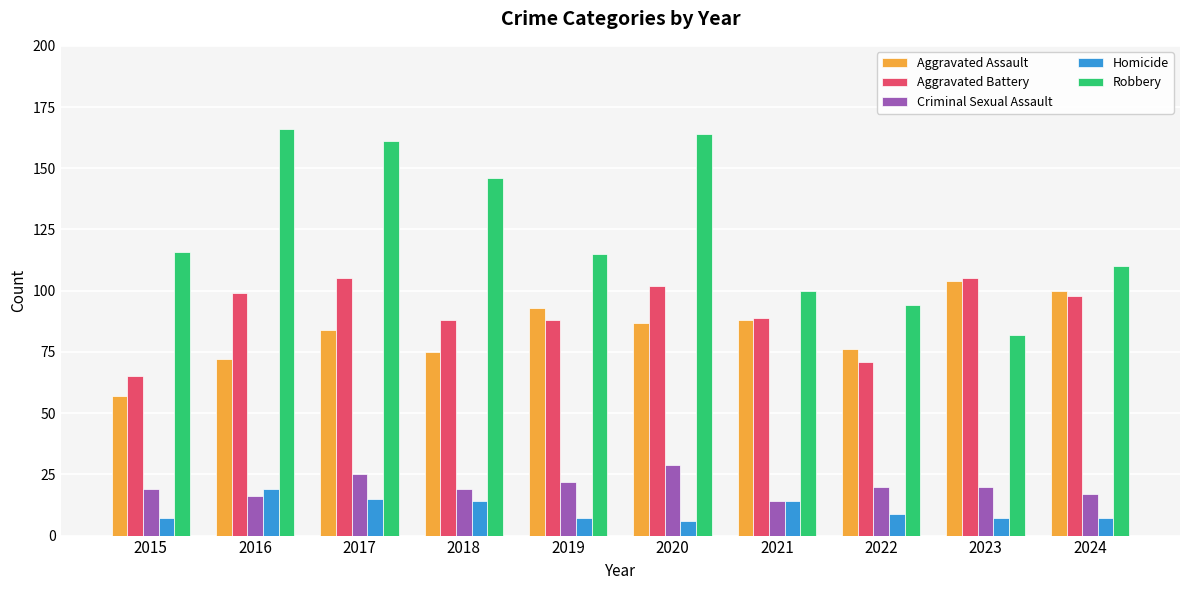

True or false: Robbery has a value of 47 at 2024.

False